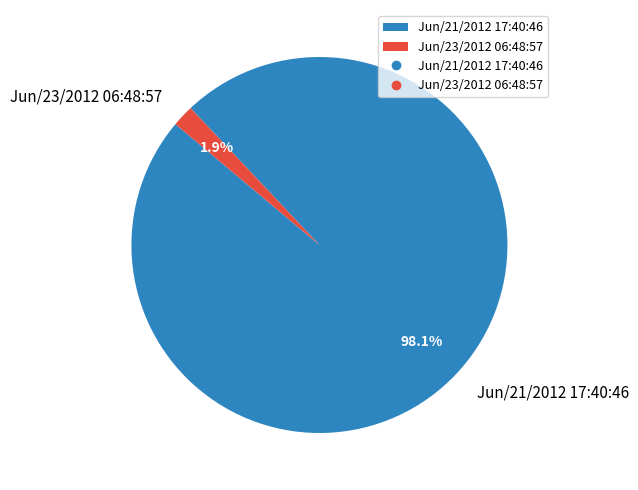

To the nearest percent, what is the combined percentage of Jun/23/2012 06:48:57 and Jun/21/2012 17:40:46?

100%